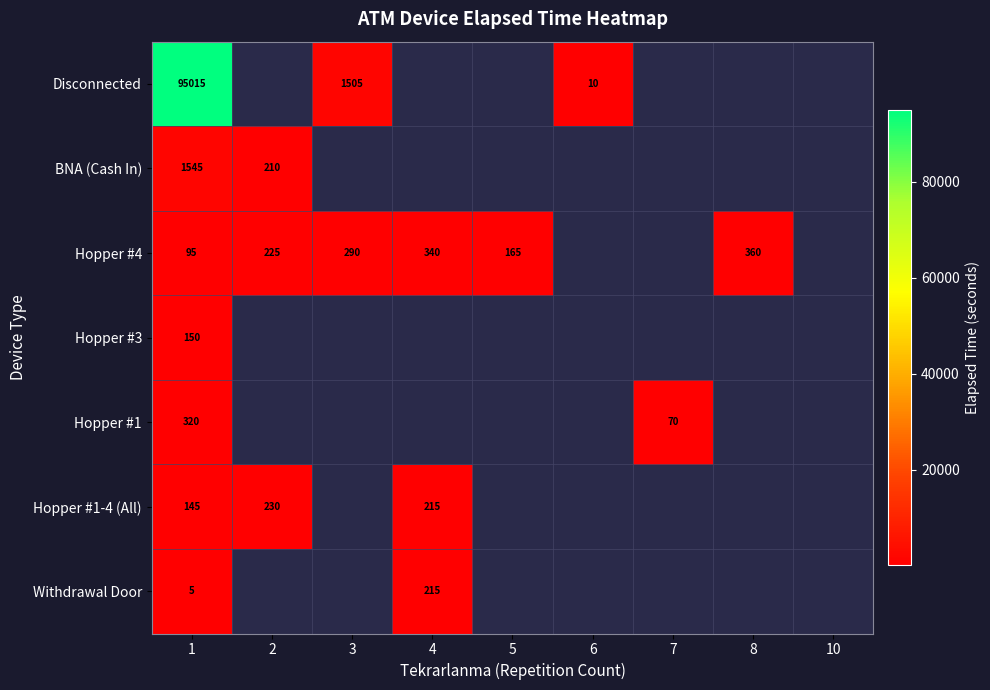

Count the number of categories in the chart.

9